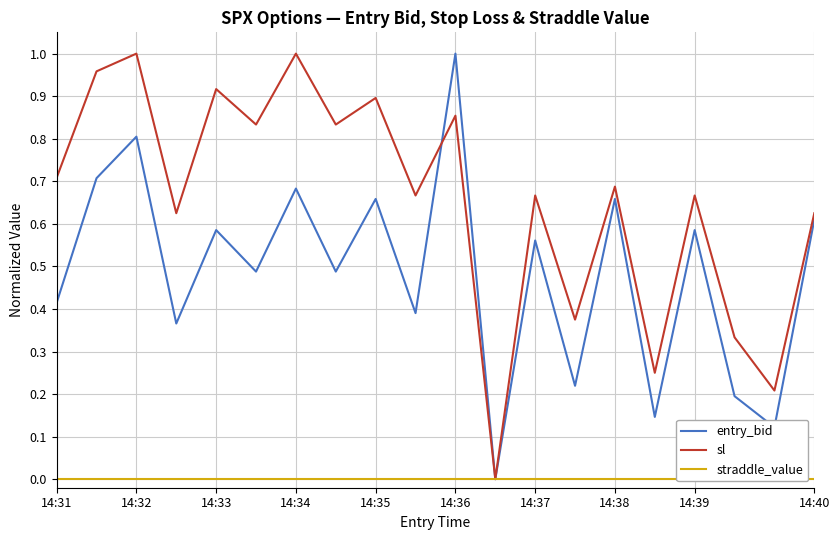

List the series in order of their overall mean, lowest first.

straddle_value, entry_bid, sl